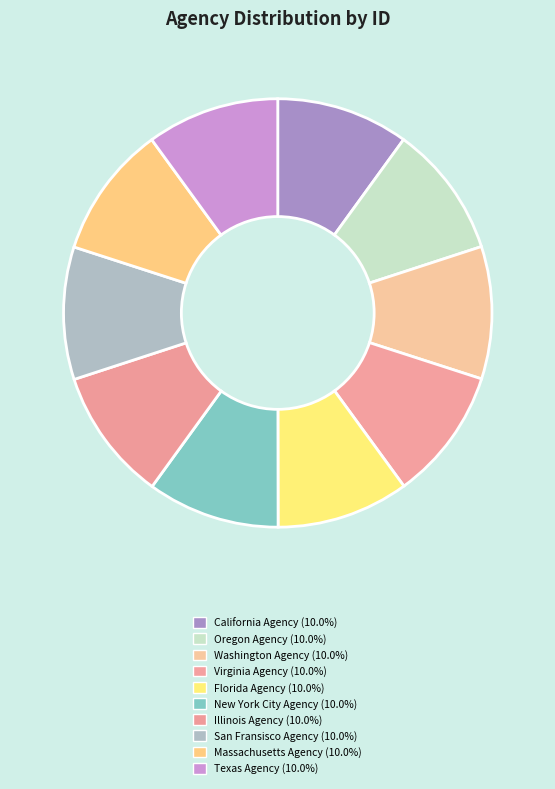

How many segments does this pie chart have?

10